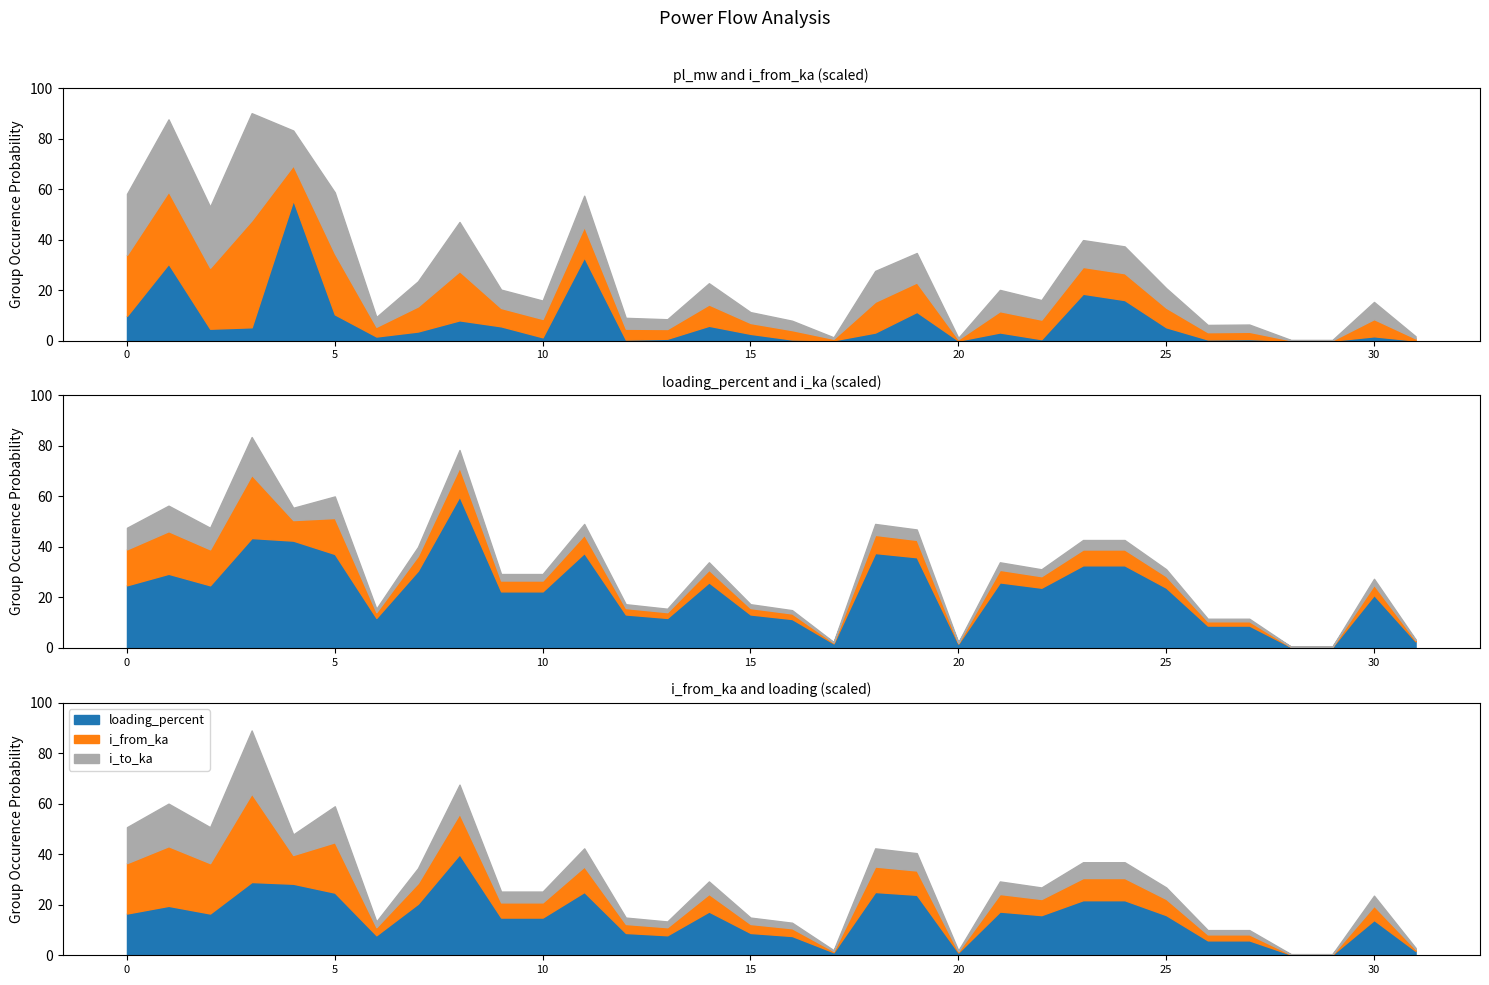

Which series has the widest spread of values?

loading_percent